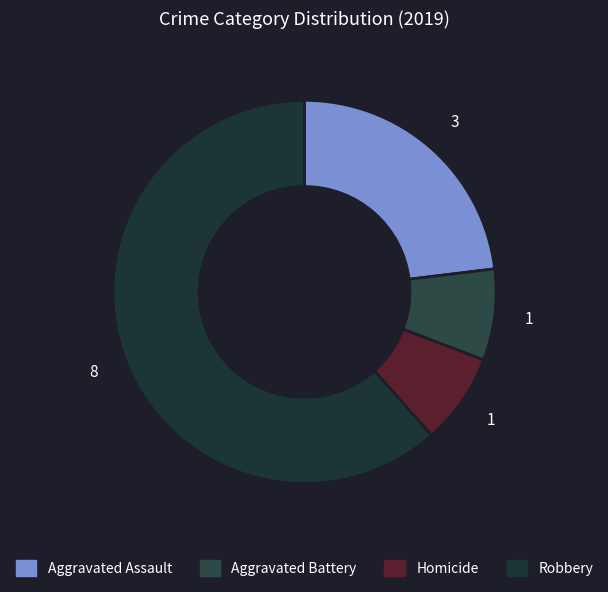

Count the number of slices in the pie.

4